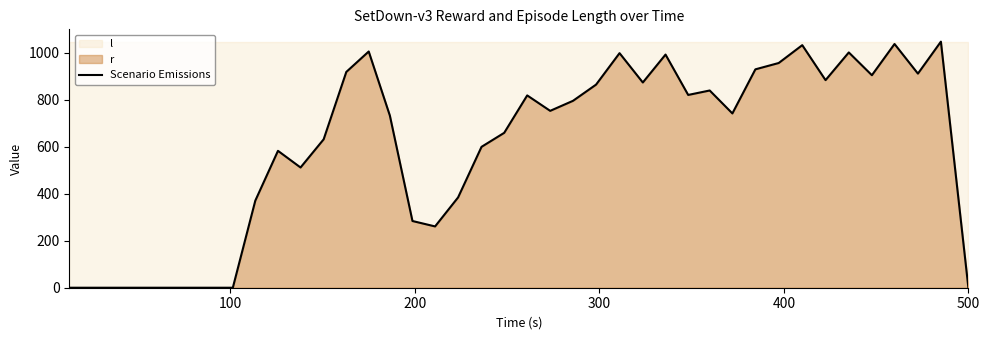

What is the difference between the maximum and minimum values?

1048.0